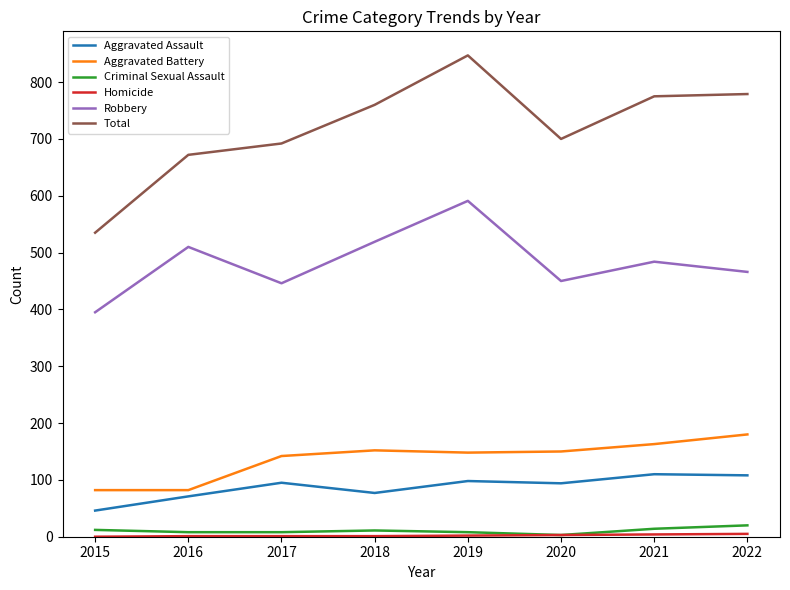

Is it true that Criminal Sexual Assault equals 3 at 2020?

True